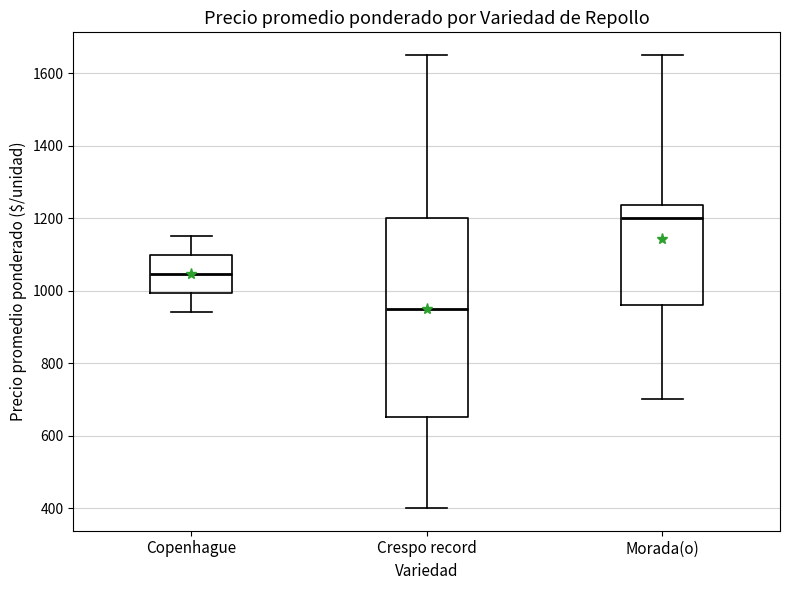

Reading left to right, transcribe this box plot: for each box, give where its median line is, the range the box spans, and where its two whiskers end, as read against the y-axis. The values are not printed on the chart, so give them approximately, as read against the axis.

Copenhague: median 1040, box 1000 to 1100, whiskers 940 to 1160
Crespo record: median 940, box 660 to 1200, whiskers 400 to 1660
Morada(o): median 1200, box 960 to 1240, whiskers 700 to 1660